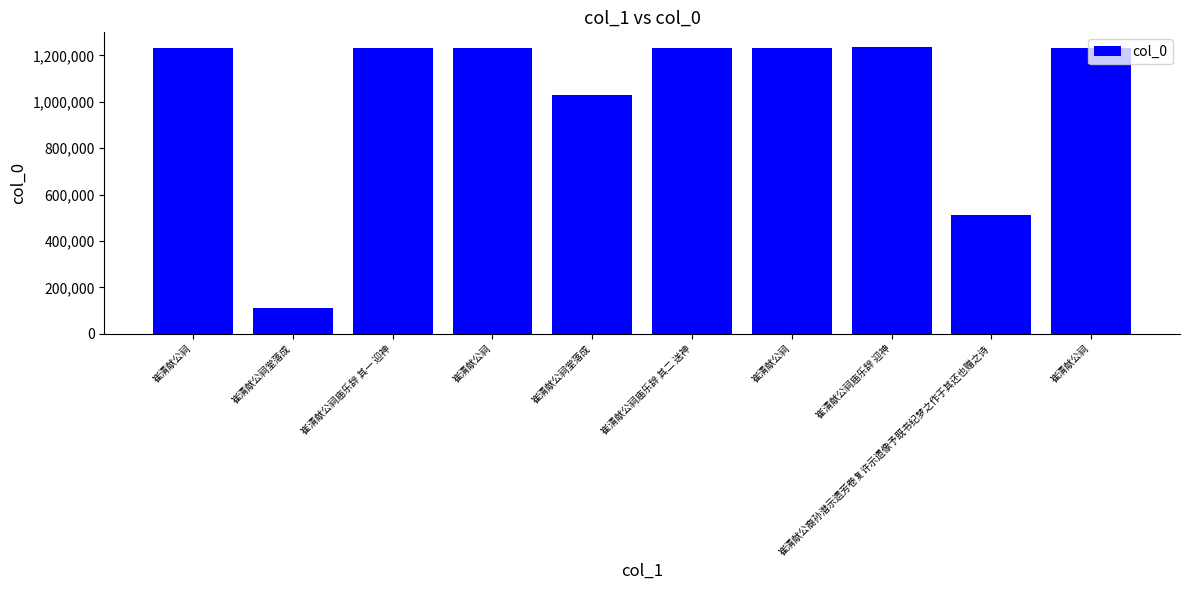

Does the chart contain stacked bars?

No